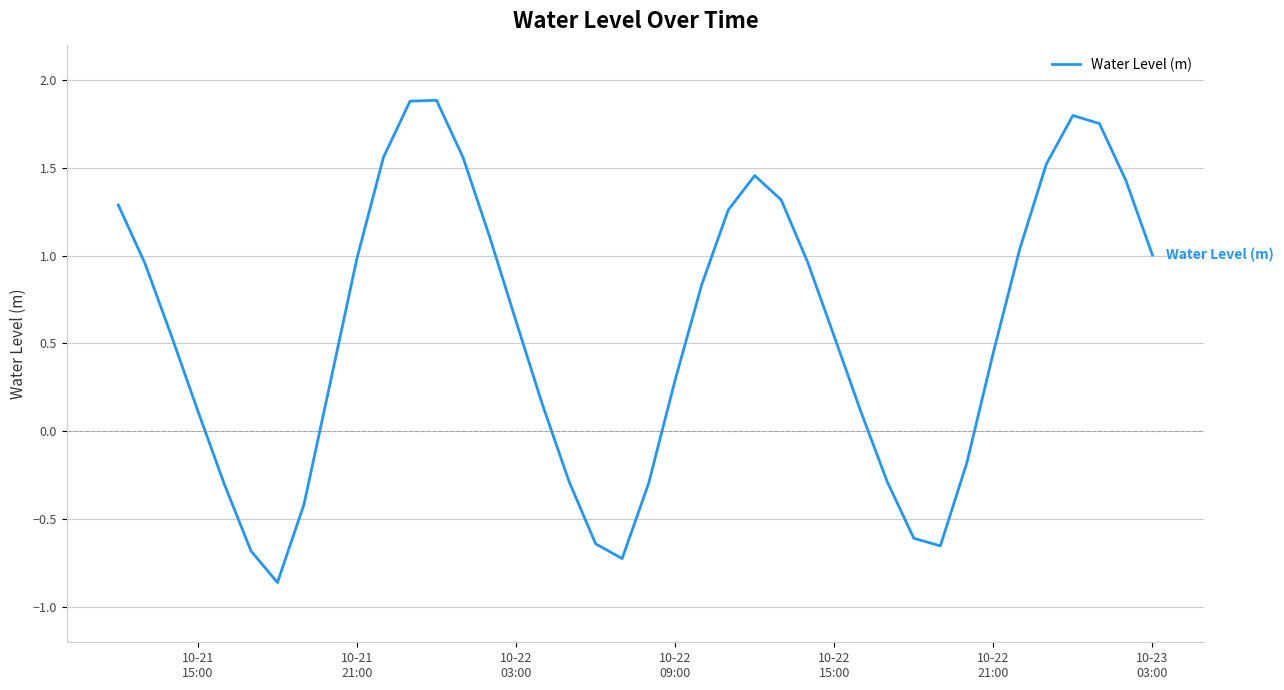

How many interior local peaks (higher than both neighbors) does the data have?

3